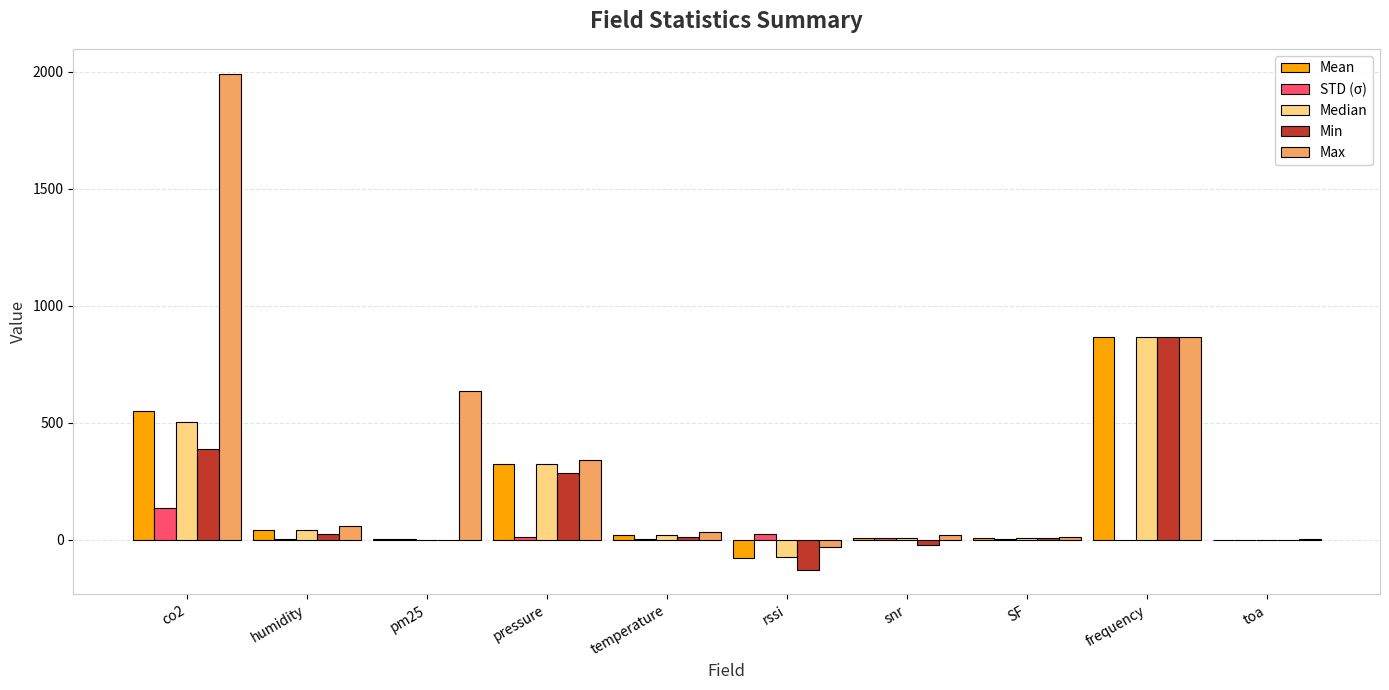

Count the number of categories in the chart.

10